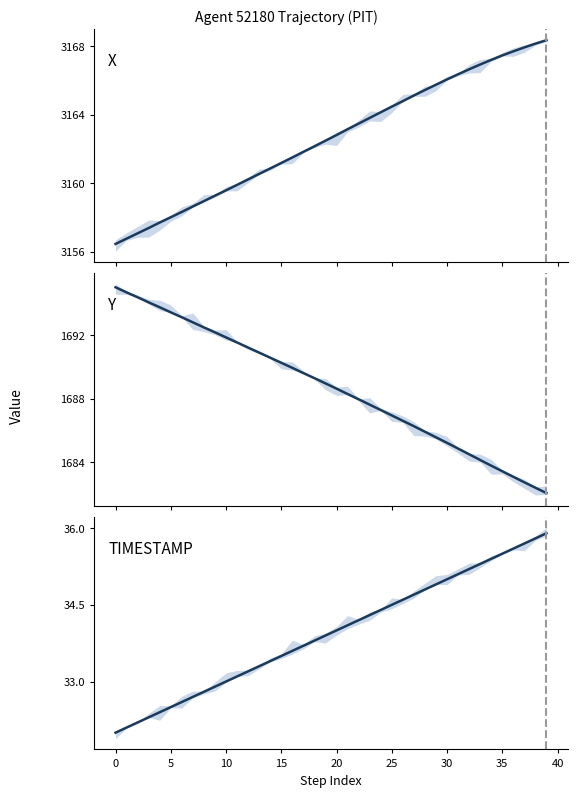

List the series in order of their overall mean, lowest first.

TIMESTAMP, Y, X